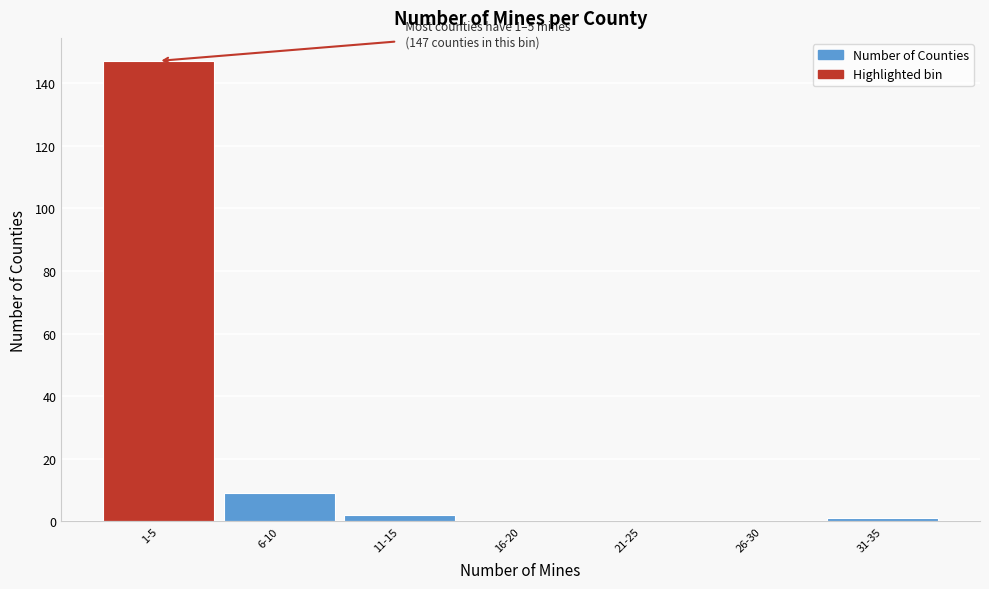

Reading right to left, extract all data points from this chart.

31-35=1	26-30=0	21-25=0	16-20=0	11-15=2	6-10=9	1-5=147